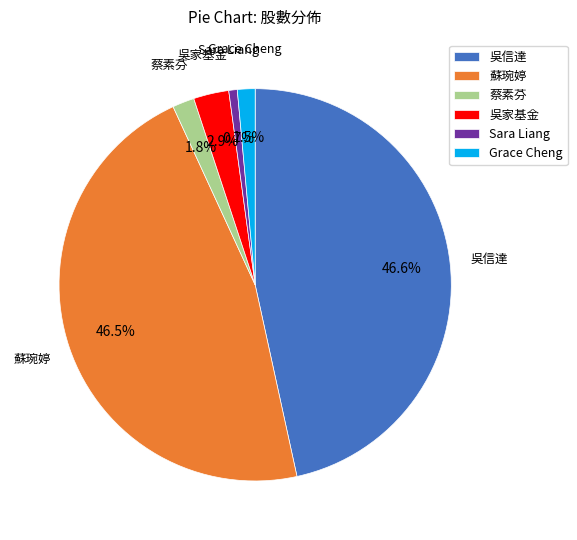

To the nearest percent, what percentage of the pie is Sara Liang?

1%